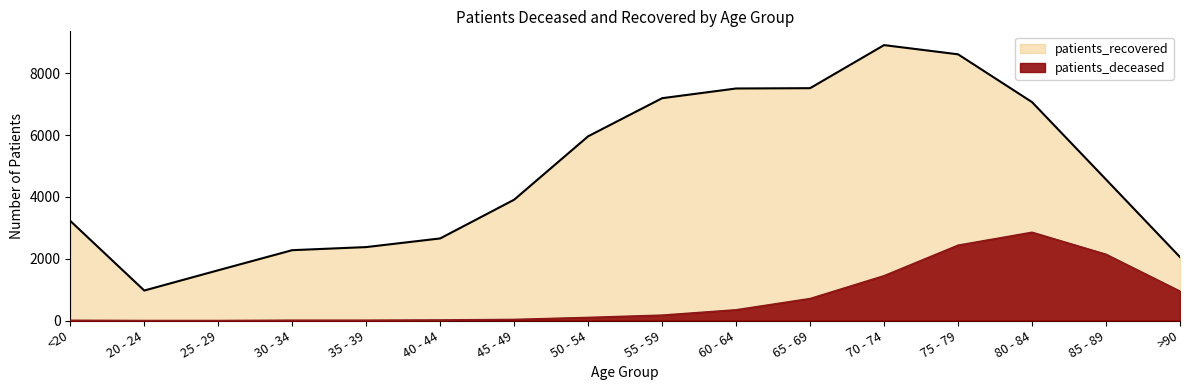

What is the maximum value for patients_recovered?

8914